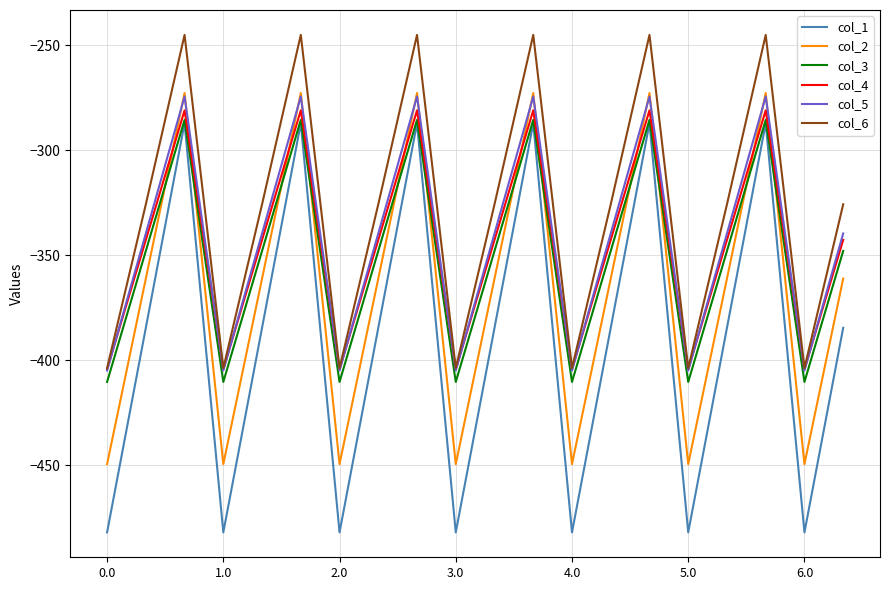

What is the minimum value shown in the chart?

-482.0